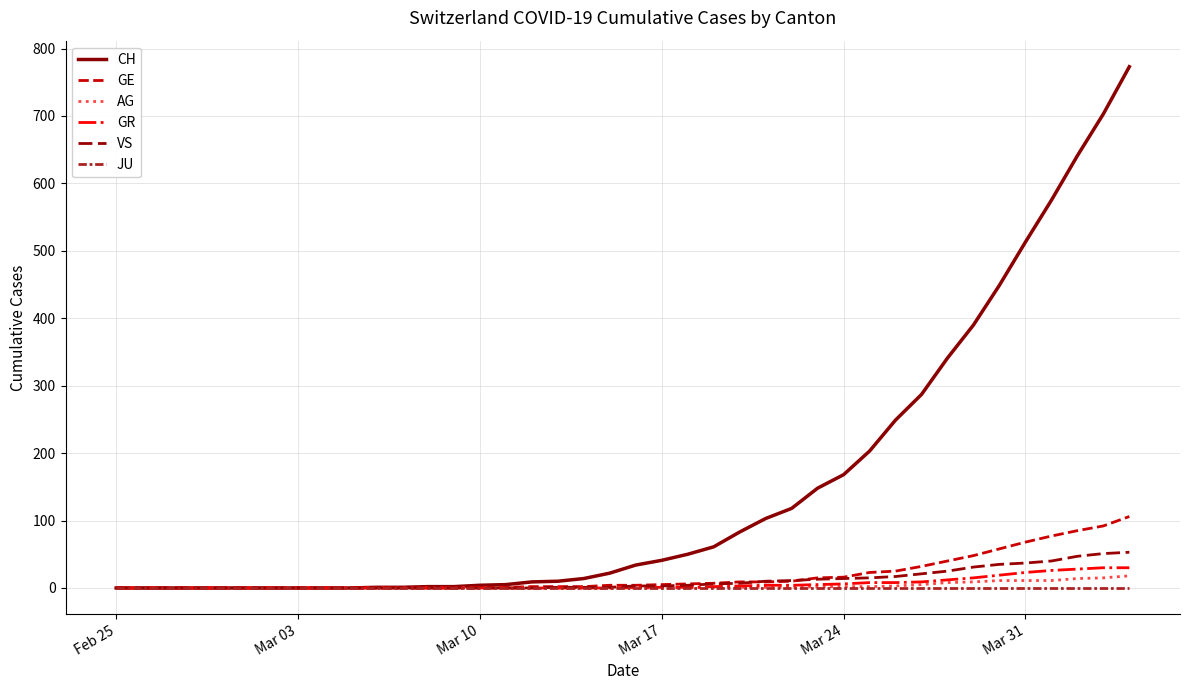

How many categories are shown in the chart?

40